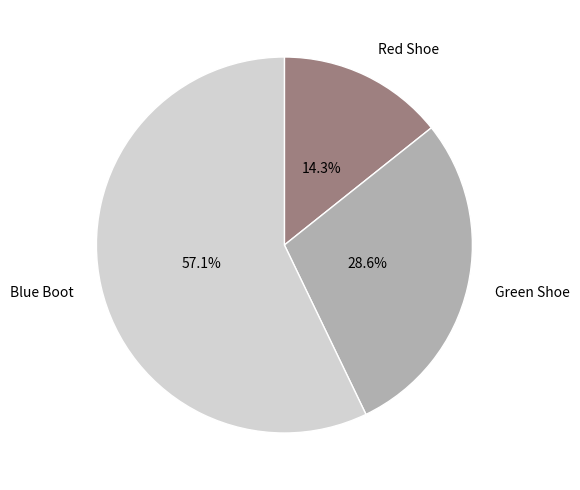

Is there any slice that represents more than half of the pie?

Yes